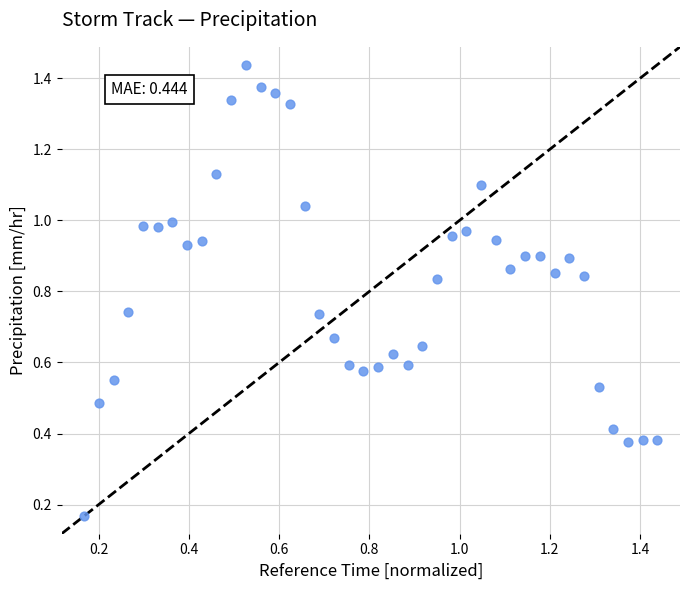

Count the number of points in this scatter plot.

40